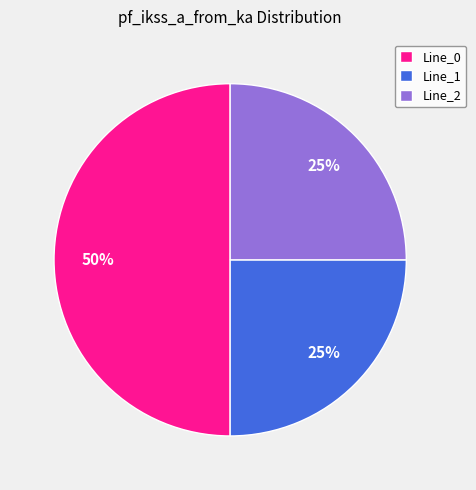

How many segments does this pie chart have?

3